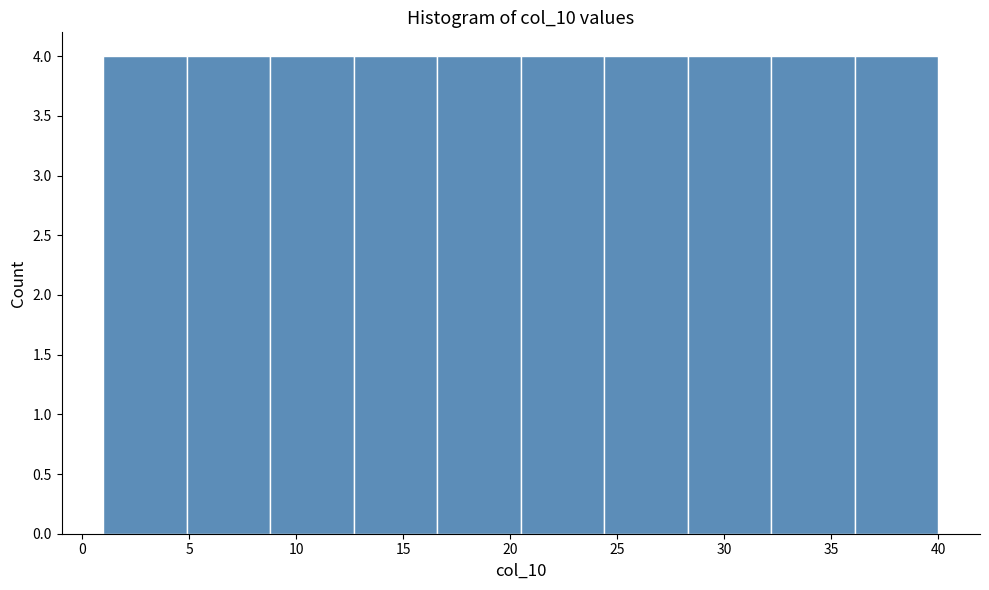

How tall is the bar that spans 12.7 to 16.6 on the x-axis? Neither the bar edges nor the heights are printed on the chart, so give them approximately, as read against the axes.

4